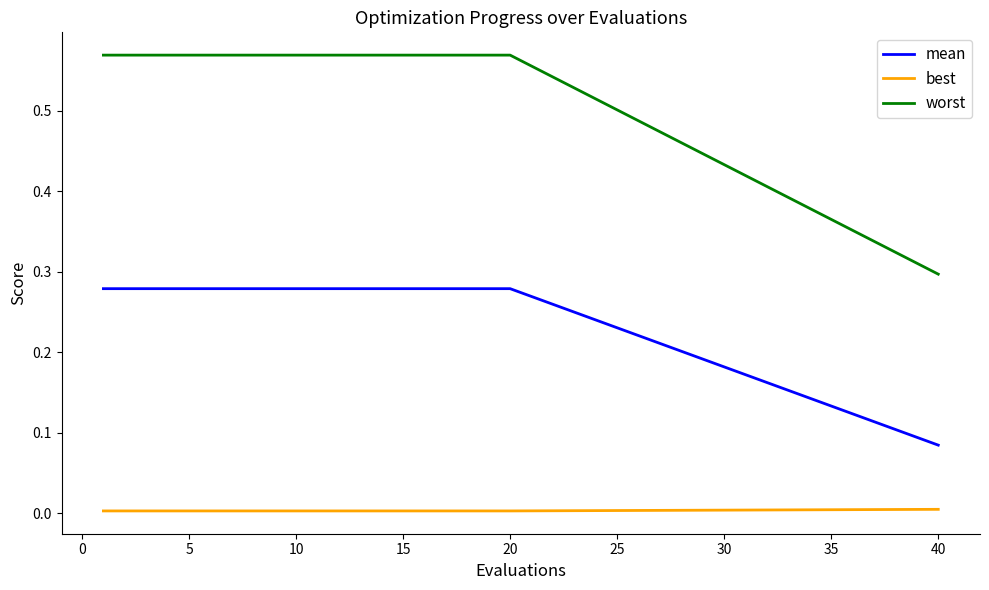

Which series has the largest total across all categories?

worst